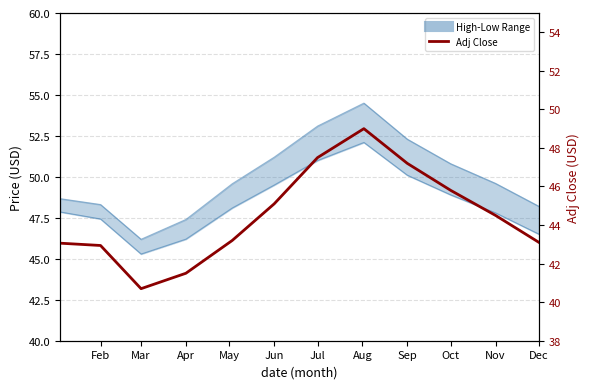

Reading left to right, extract all data points from this chart.

High: 48.7	48.3	46.2	47.4	49.6	51.2	53.1	54.5	52.3	50.8	49.6	48.2
Low: 47.9	47.4	45.3	46.2	48.1	49.5	51.0	52.1	50.1	48.9	47.8	46.5
Adj Close: 43.1	42.9	40.7	41.5	43.2	45.1	47.5	49.0	47.2	45.8	44.5	43.1